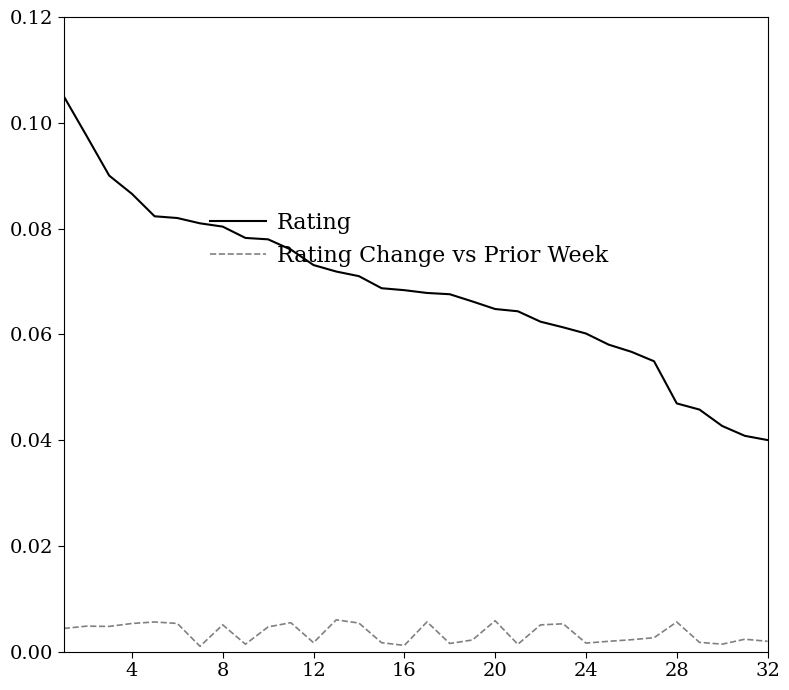

List the series in order of their peak value, lowest first.

Rating Change vs Prior Week, Rating